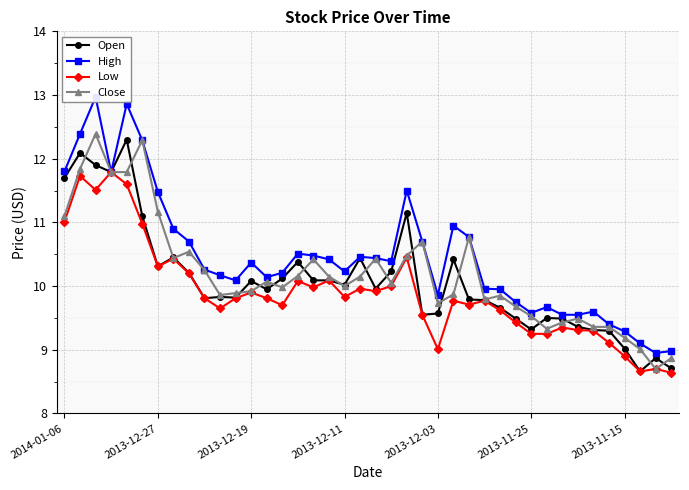

What is the maximum value shown in the chart?

13.0